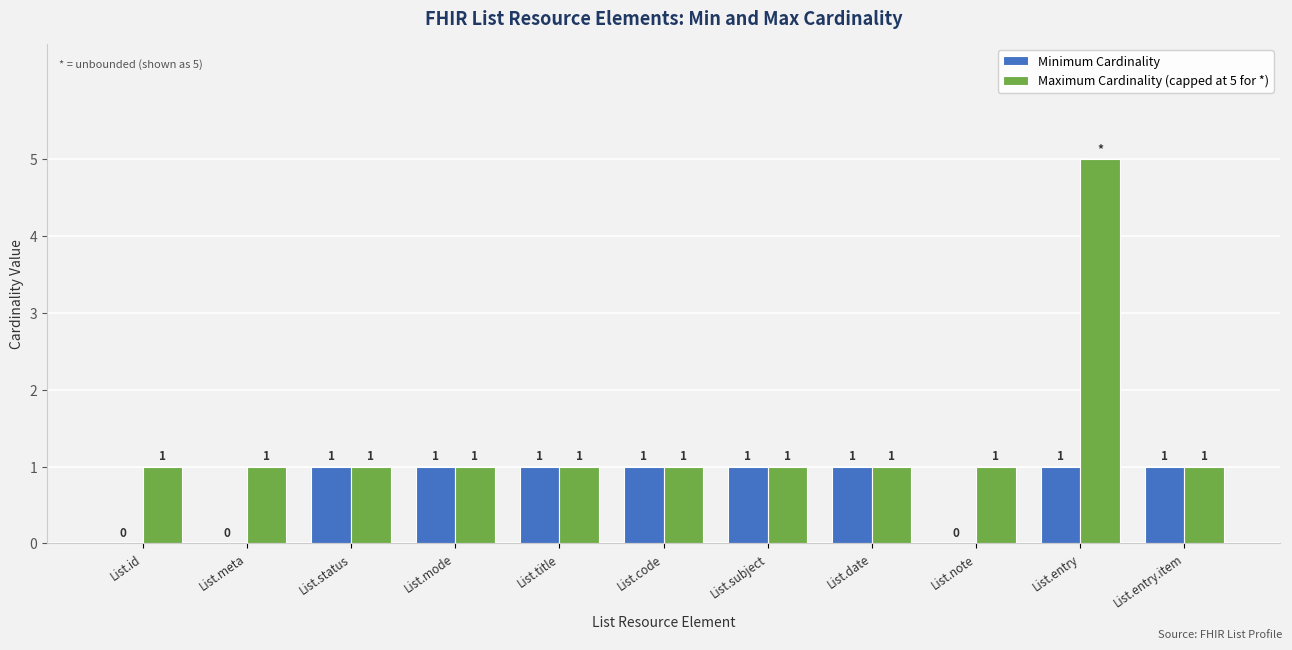

Which series has the widest spread of values?

Maximum Cardinality (capped at 5 for *)